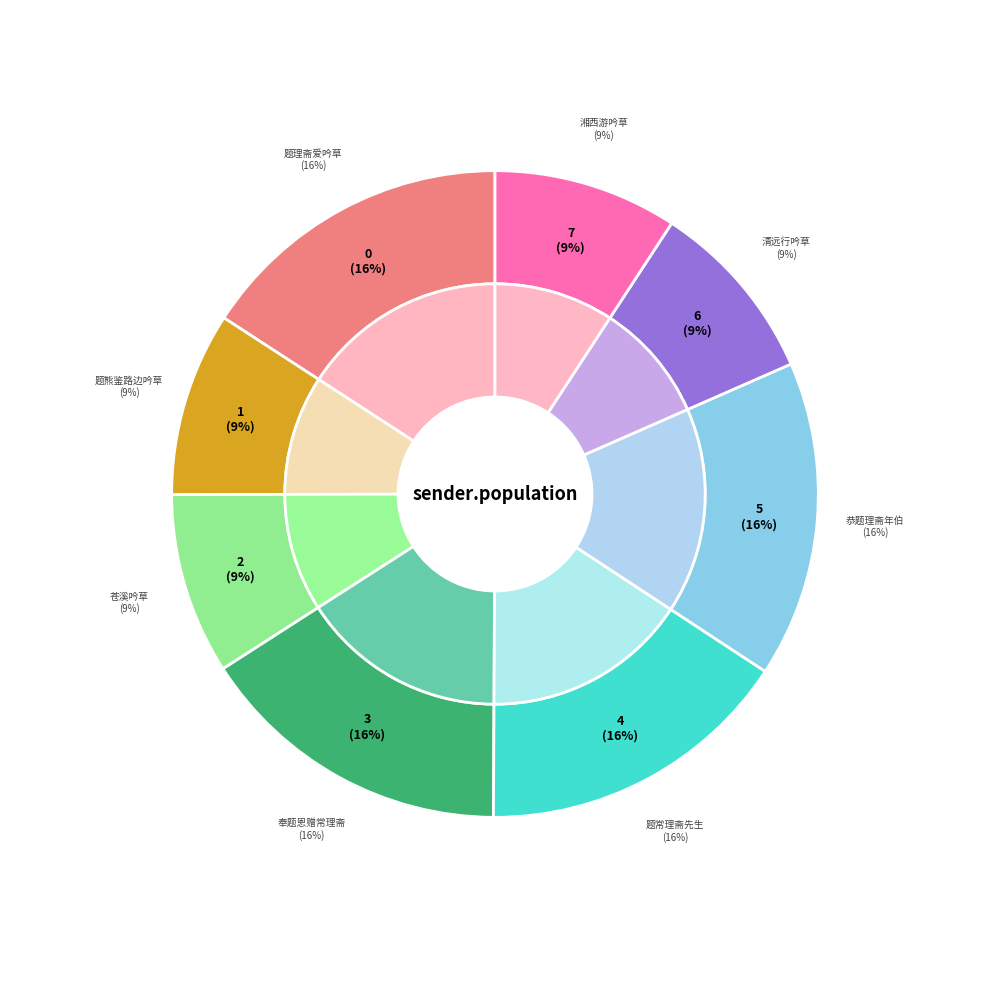

Approximately how many times larger is the value at 恭题理斋年伯爱吟草 其四 compared to 奉题恩赠中宪大夫前崇庆州牧常理斋爱吟草 其四?

1.0